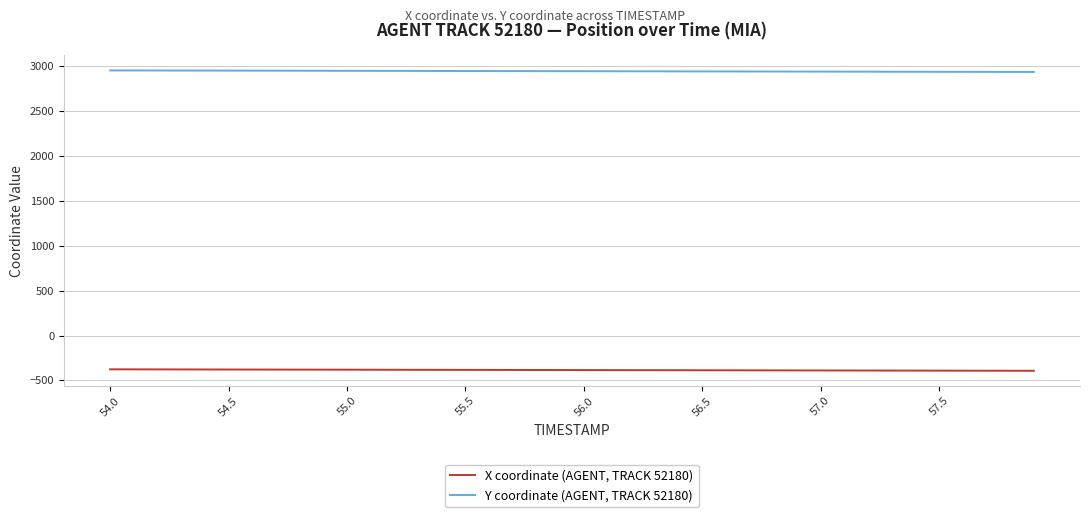

True or false: Y coordinate (AGENT, TRACK 52180) and X coordinate (AGENT, TRACK 52180) intersect in this chart.

False